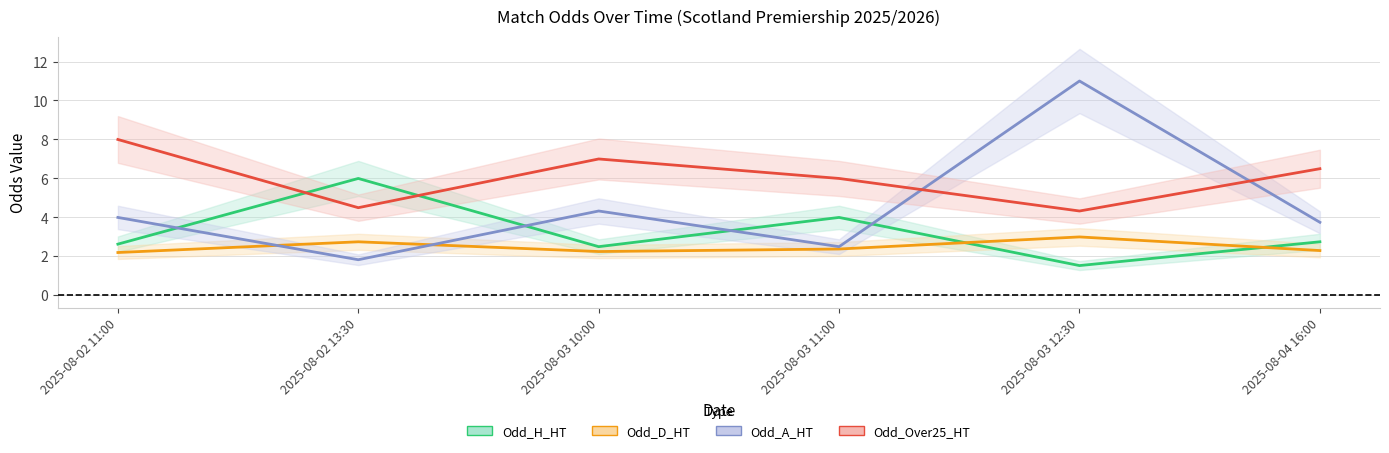

Where do Odd_Over25_HT and Odd_A_HT first cross each other?

2025-08-03 11:00 and 2025-08-03 12:30